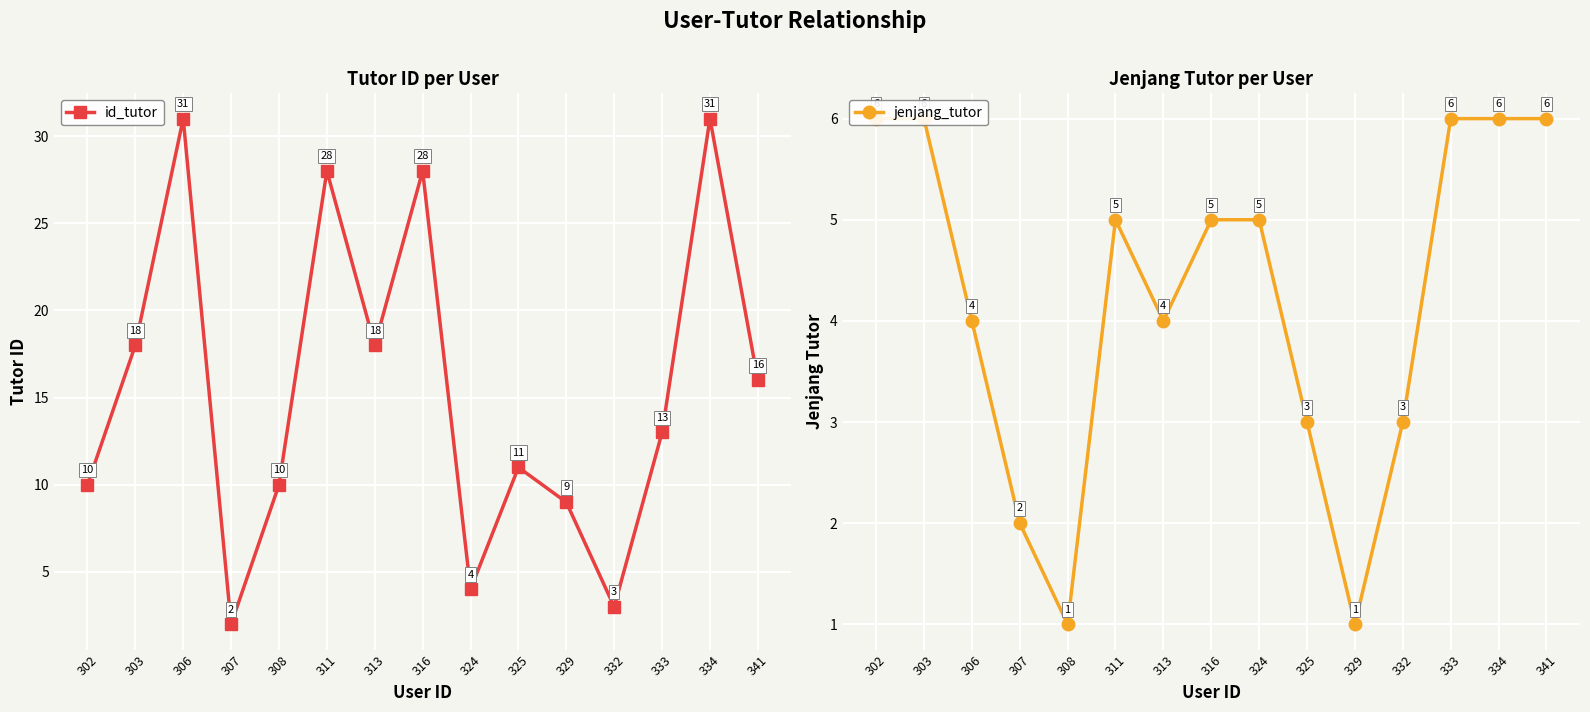

What is the difference between the second highest and minimum values in the id_tutor series?

29